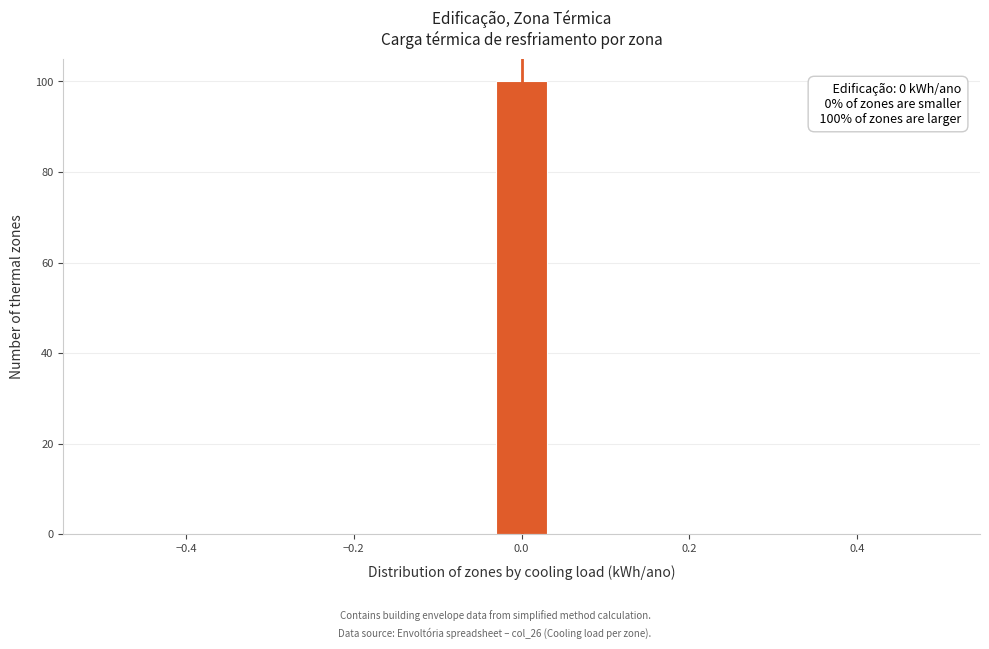

Read against the x-axis, roughly where is the centre of the tallest bar?

0.00